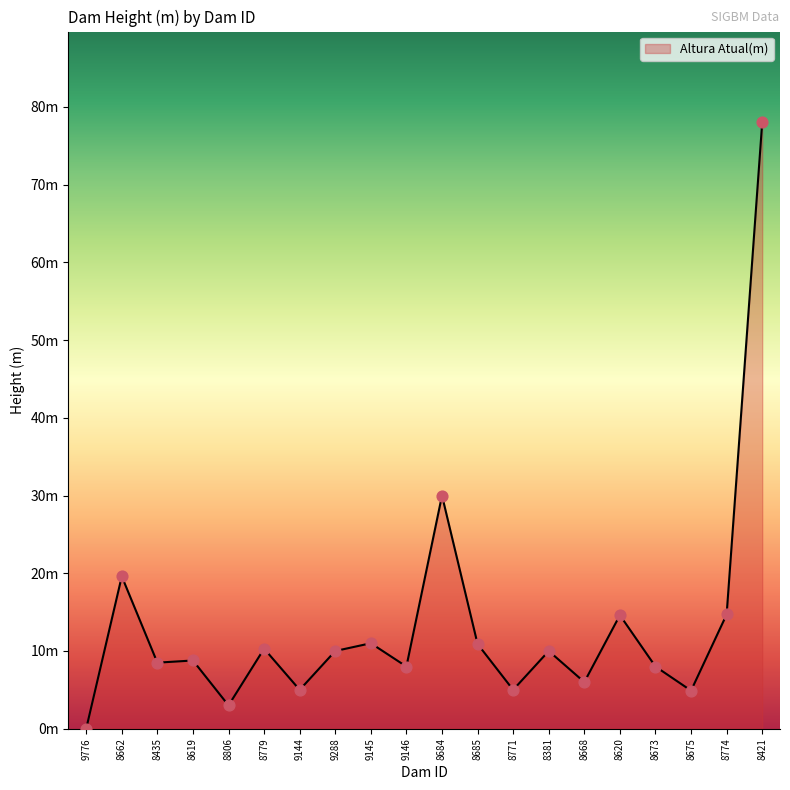

What is the change in value from 9776 to 8779?

+10.3